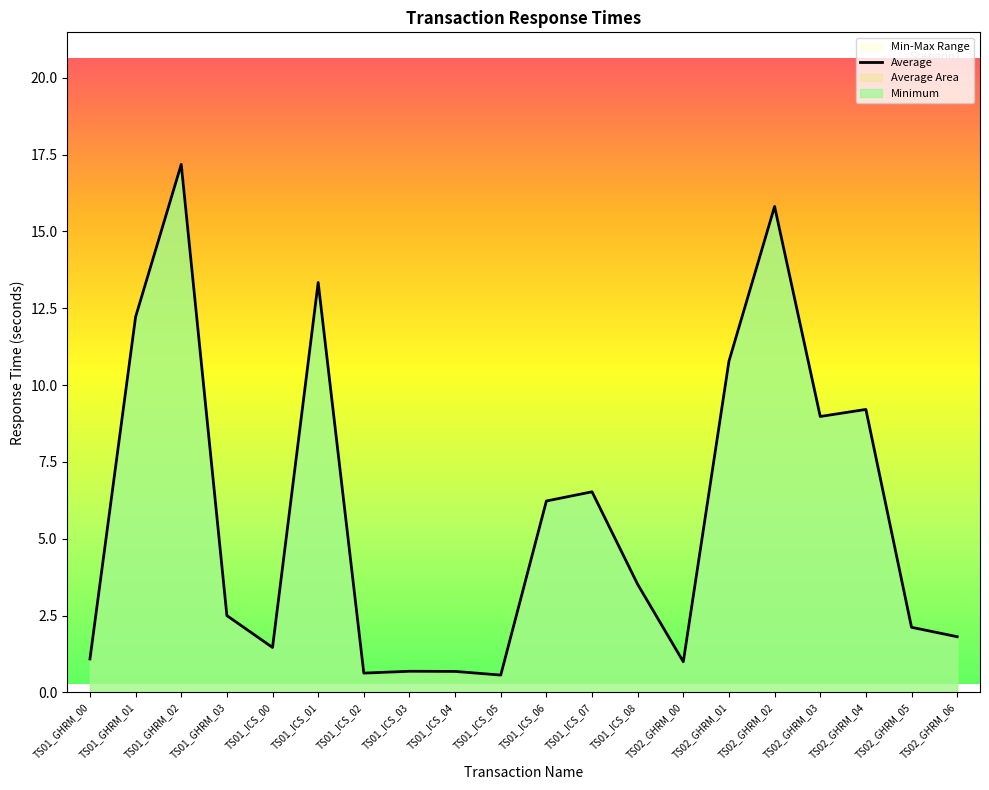

The Minimum series shows 19.4 at TS01_ICS_01. True or false?

False